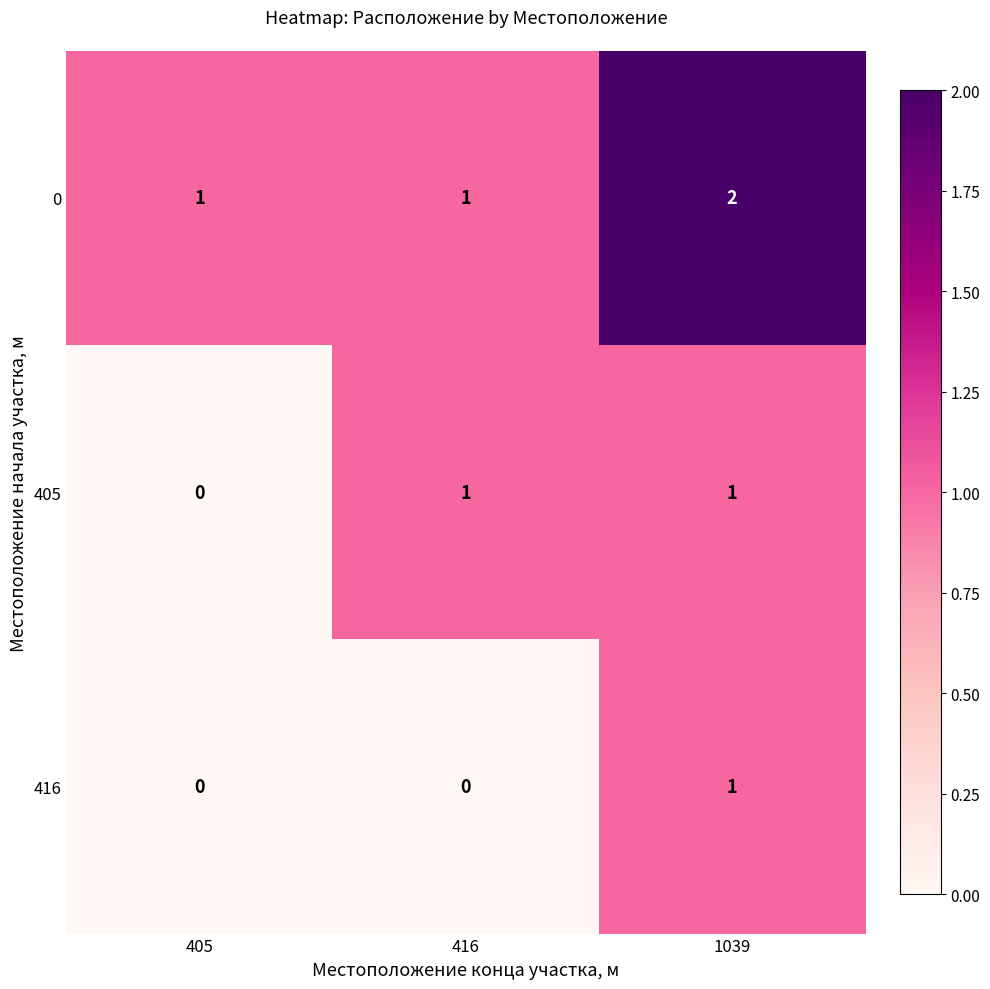

How many 0 values are between 1 and 2?

3